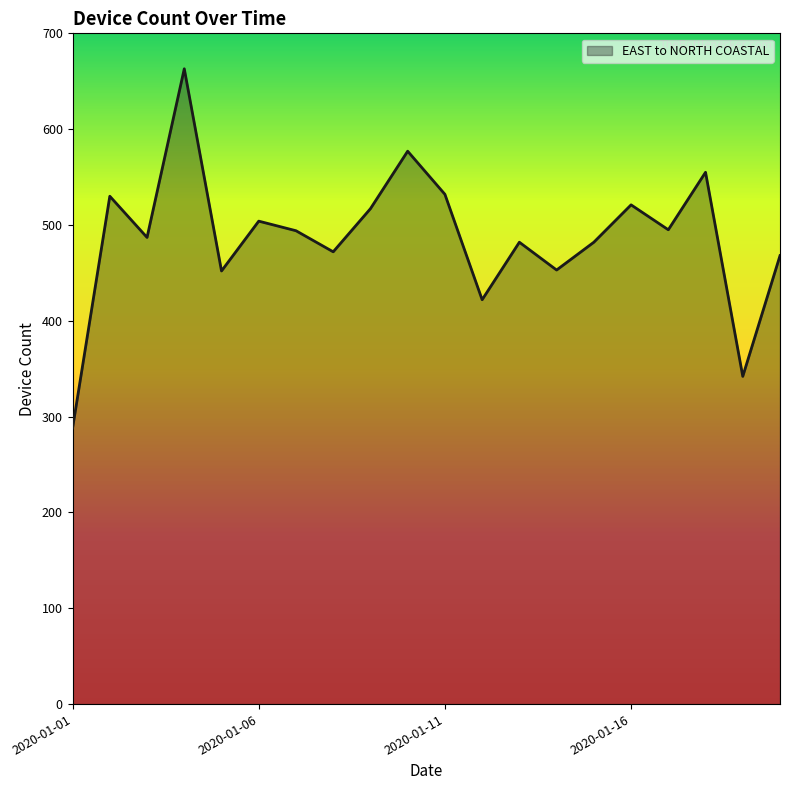

What is the minimum value shown in the chart?

288